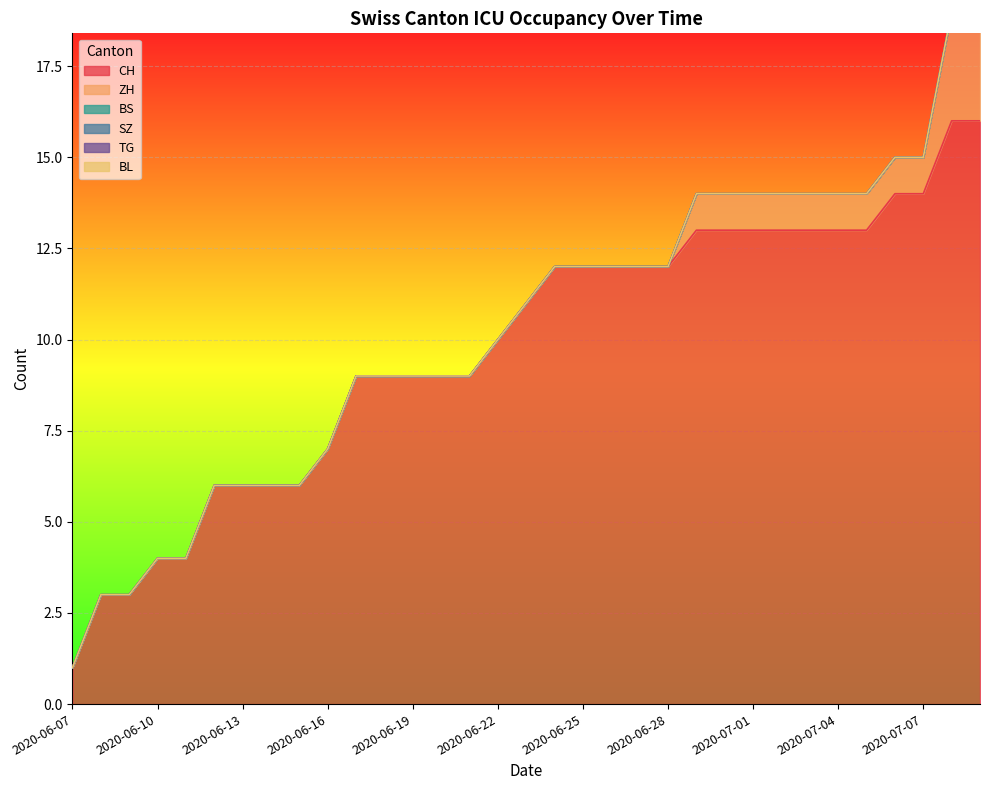

True or false: CH has more than 2 interior local peaks.

False